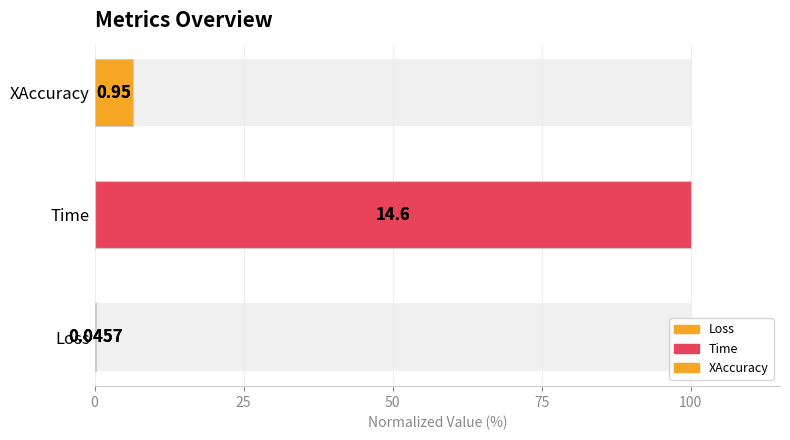

Is it true that the value at Time is 46.7?

False